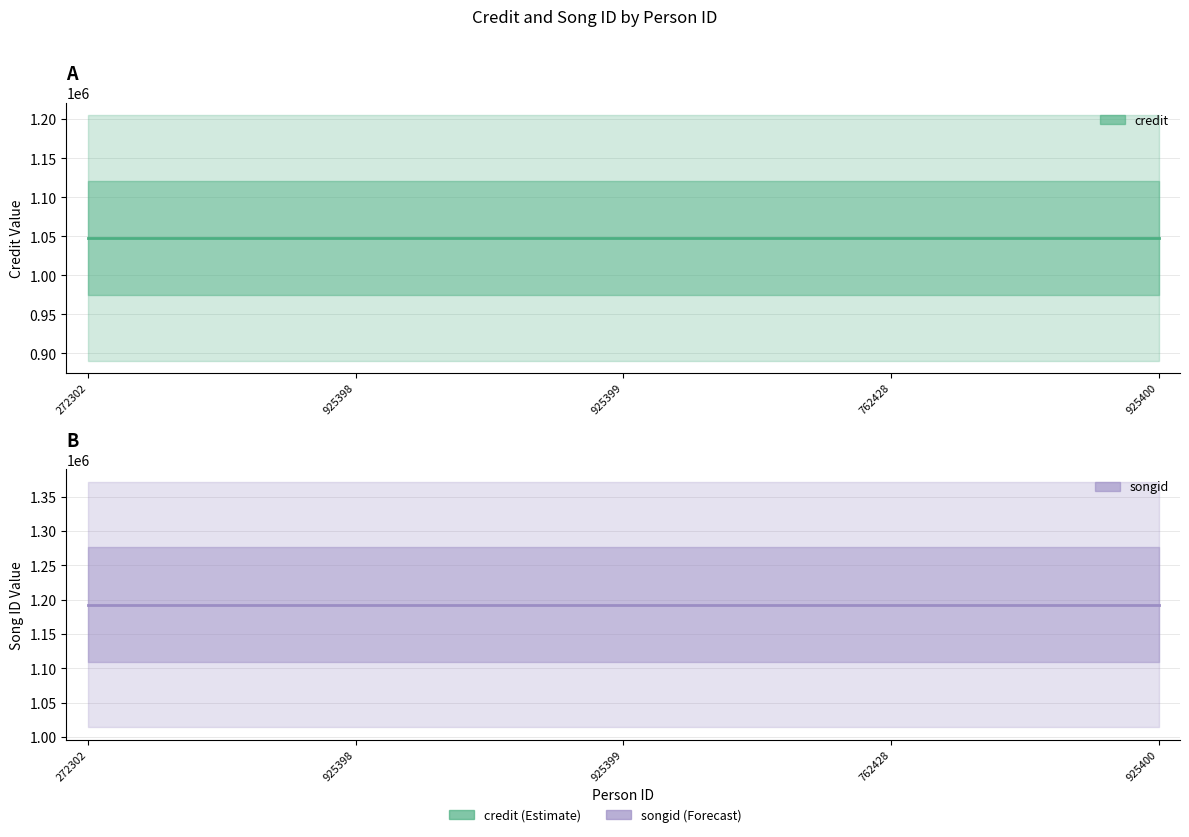

Between 925400 and 925399, which is larger?

925400